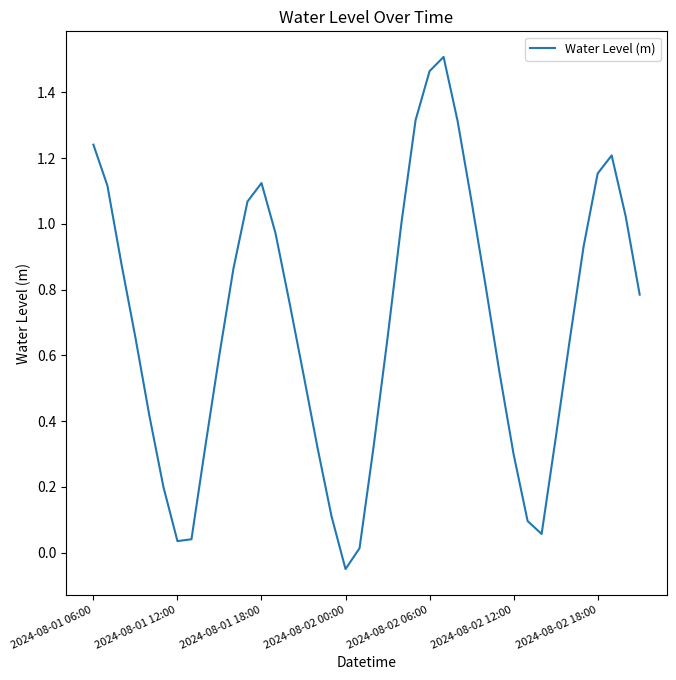

What is the difference between the maximum and minimum values?

1.6